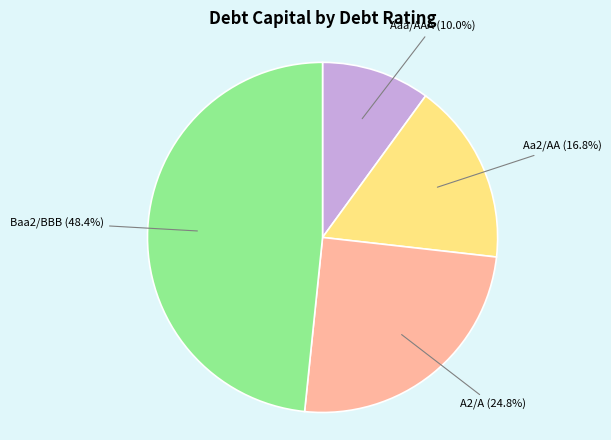

Is there a majority slice in this chart?

No